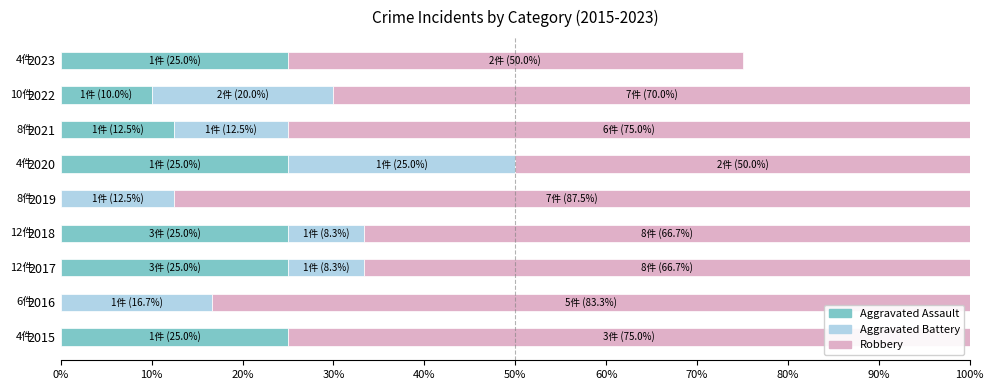

True or false: Aggravated Assault has a value of 9.8 at 2023.

False